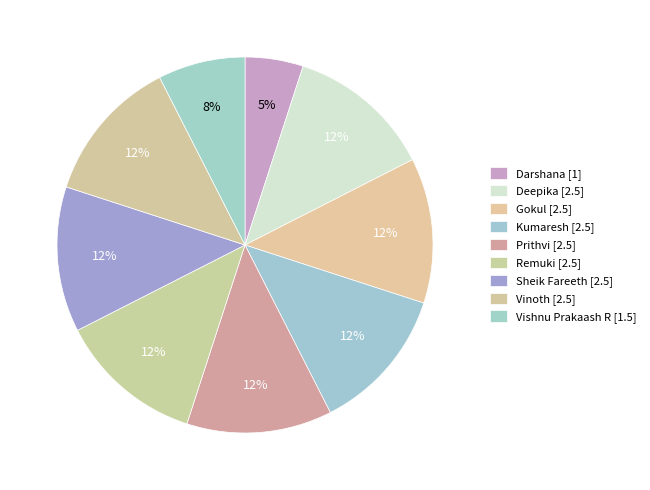

How many segments does this pie chart have?

9